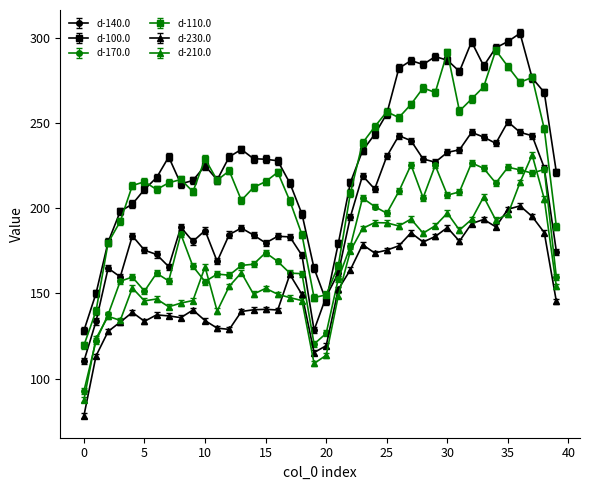

What is the sum of all d-140.0 values?

7829.7